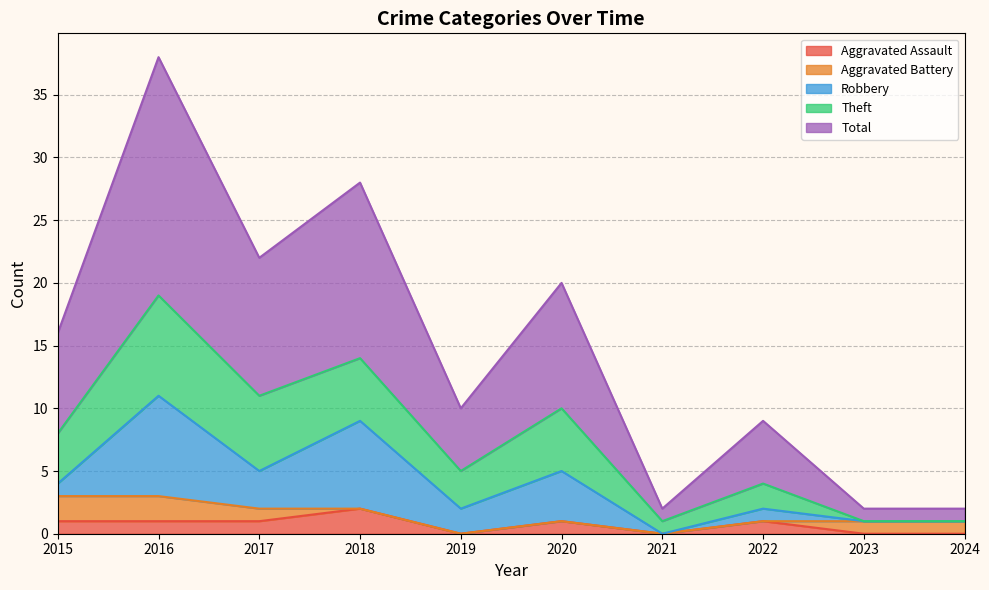

What is the value of the Aggravated Battery point at the 1st from the left?

2